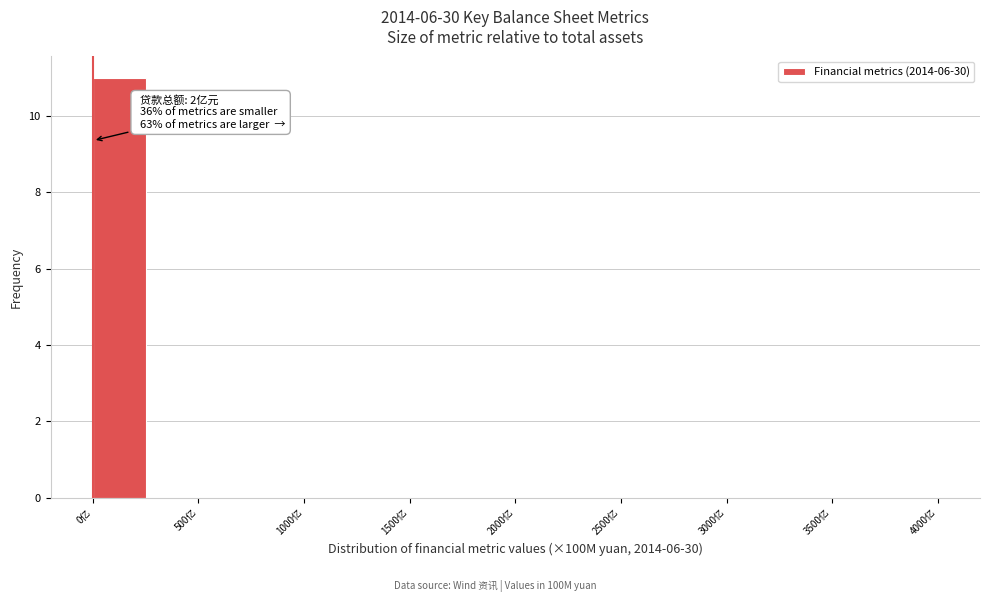

Over which range of the x-axis is the bar tallest?

0 to 250